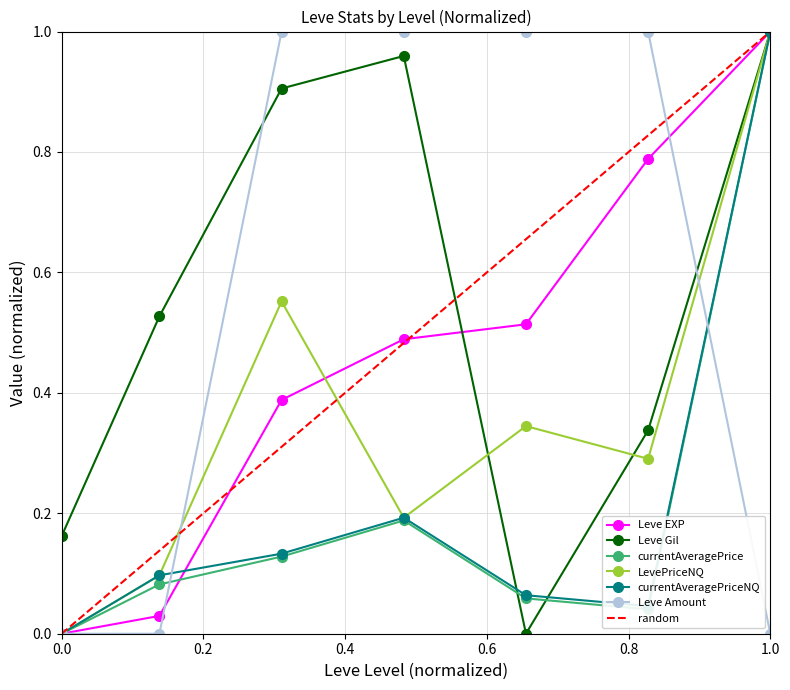

Which series has the largest total across all categories?

Leve Amount